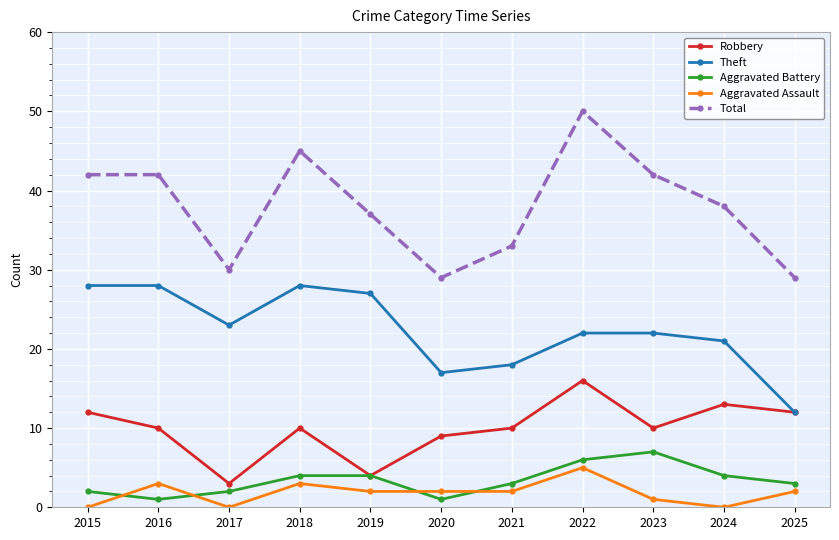

Which series has the widest spread of values?

Total